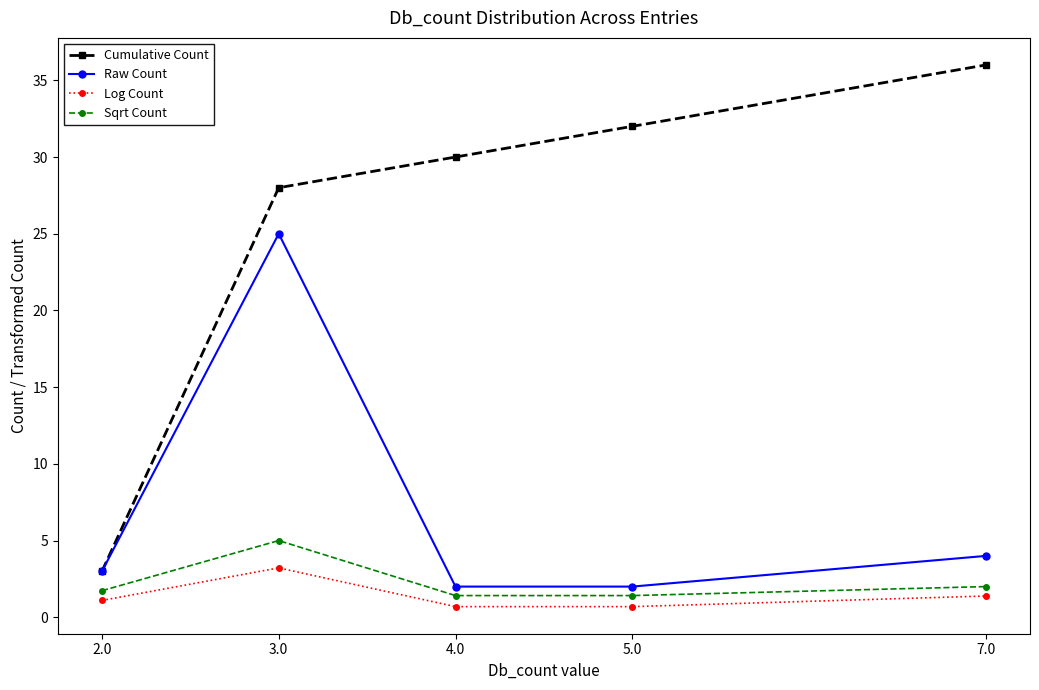

At which label is Cumulative Count closest to 19?

3.0